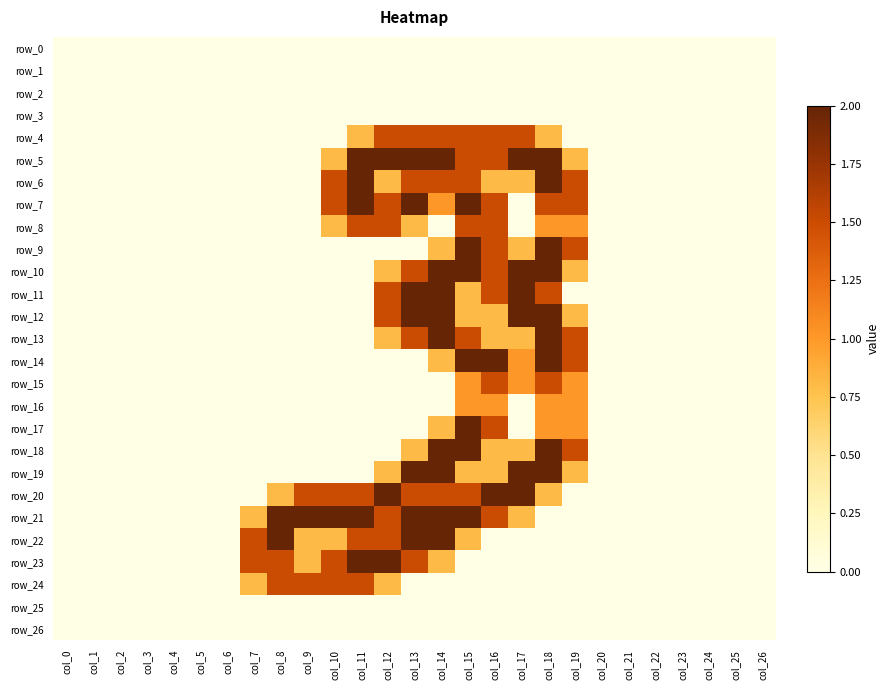

Between col_12 and col_15, which is larger?

col_12